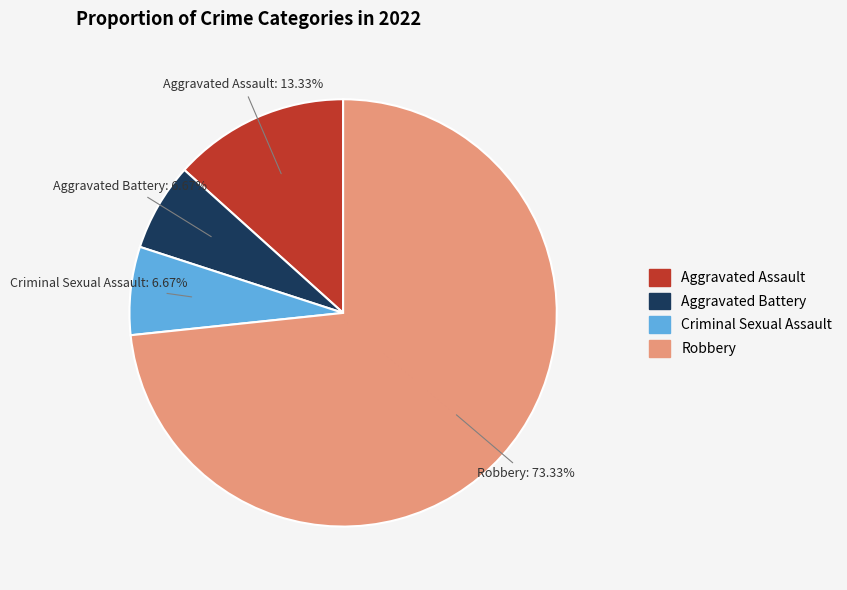

Is the sum of Criminal Sexual Assault and Robbery greater than half?

Yes